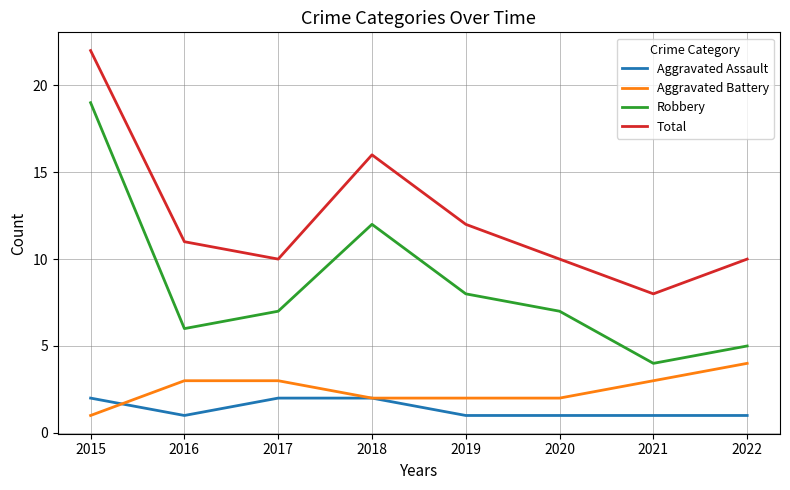

How many lines are shown in the chart?

4